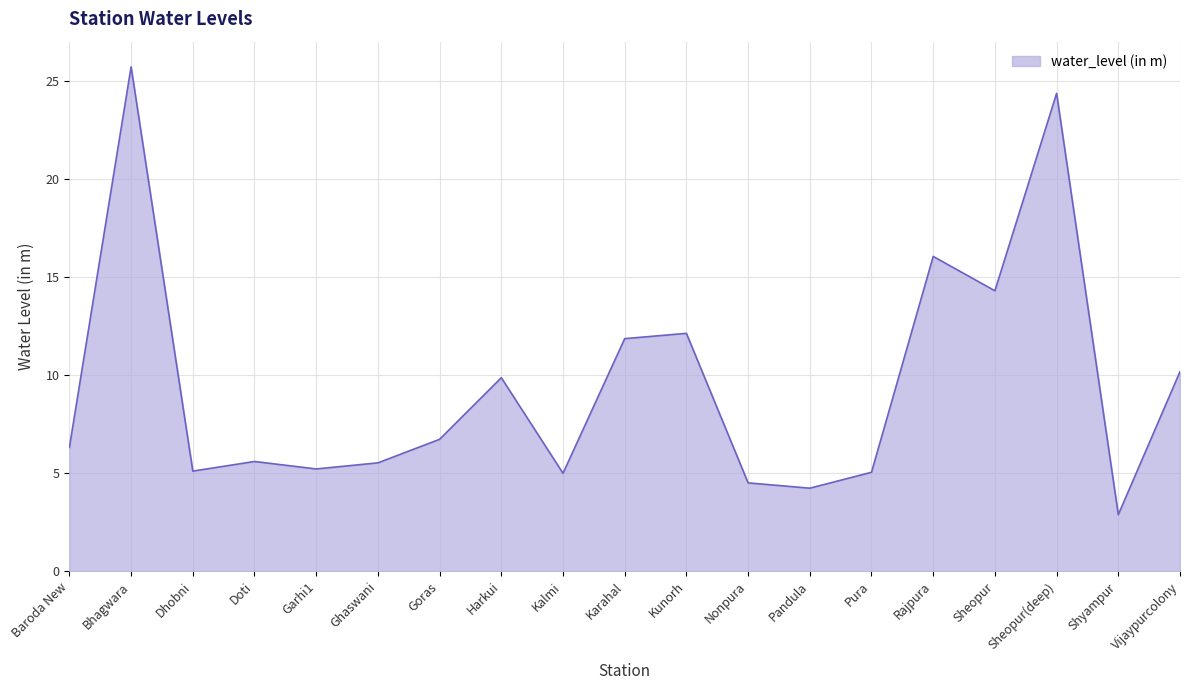

How many lines are shown in the chart?

1